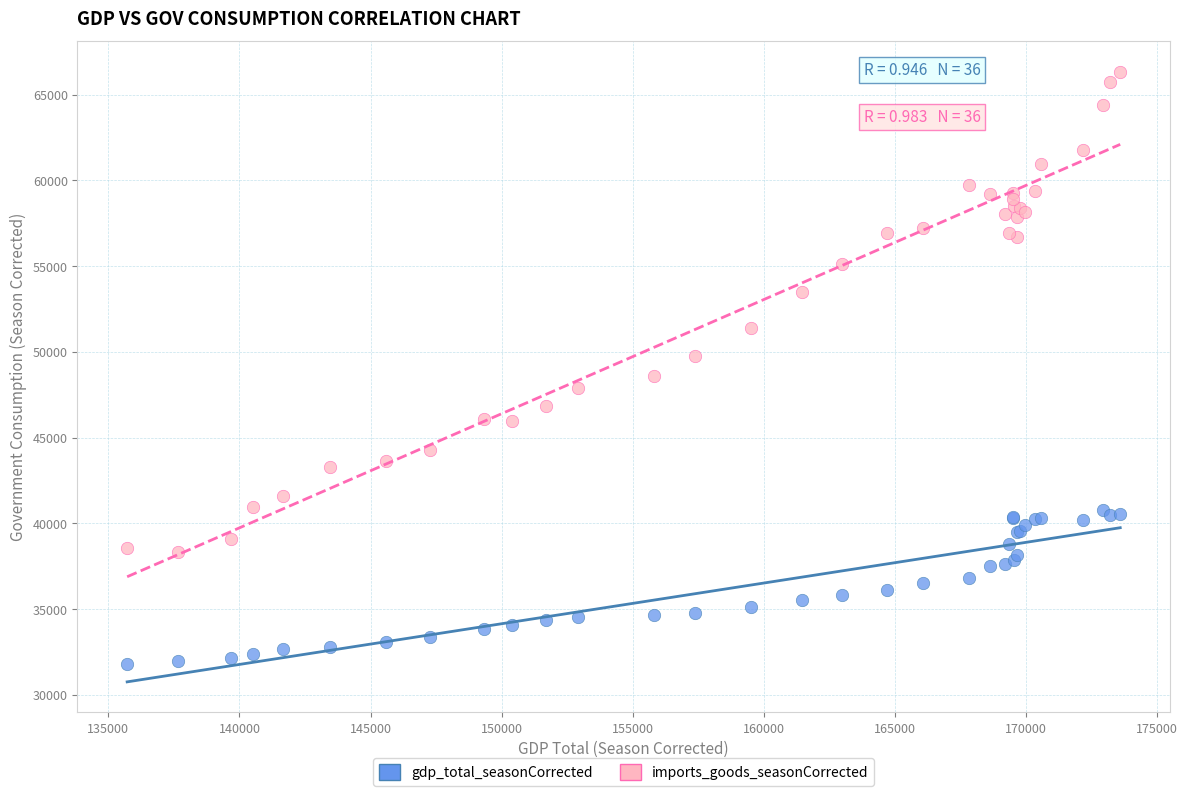

Which series has the largest Y range (max minus min)?

imports_goods_seasonCorrected